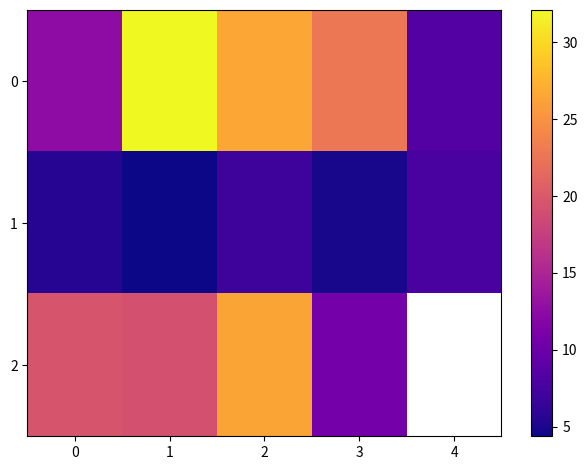

What is the difference between the highest and lowest values at 3?

17.9